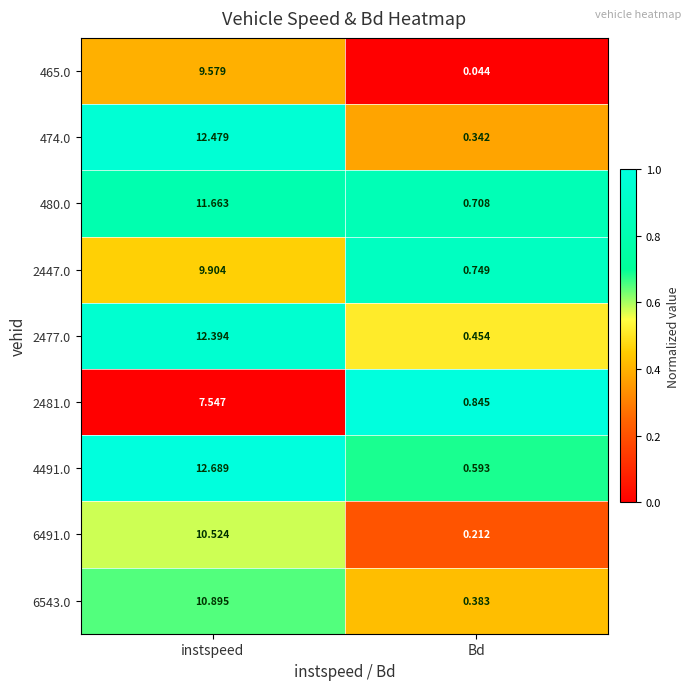

At which label does 2477.0 reach its peak?

instspeed